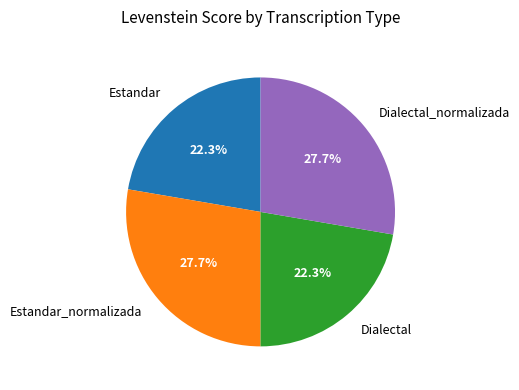

What percentage is NOT represented by Estandar?

77.7%